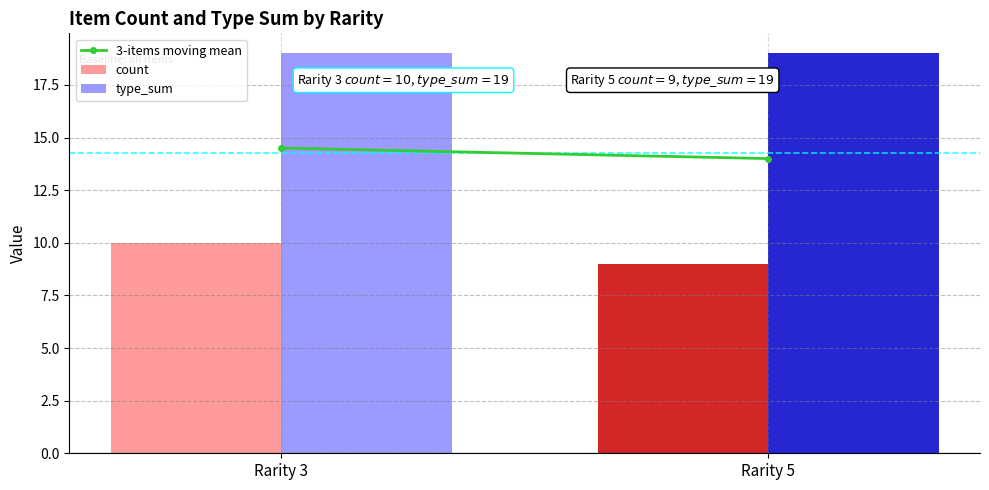

What value does the type_sum series have at Rarity 3?

19